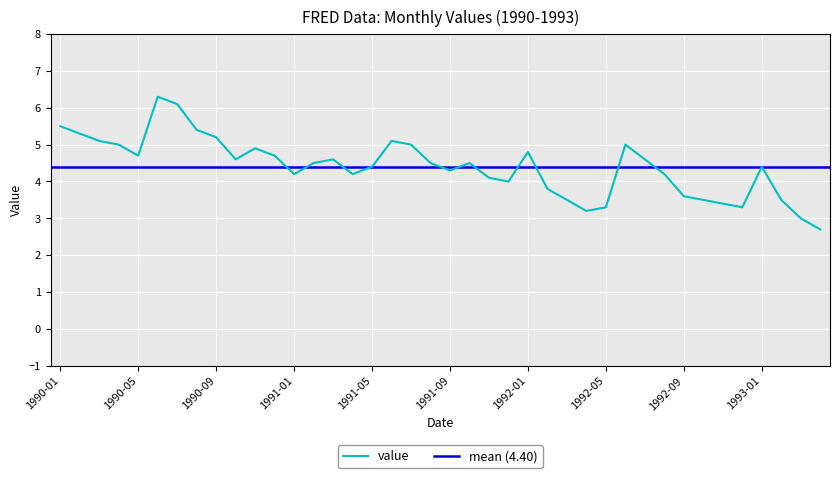

What is the sum of all values?

176.0